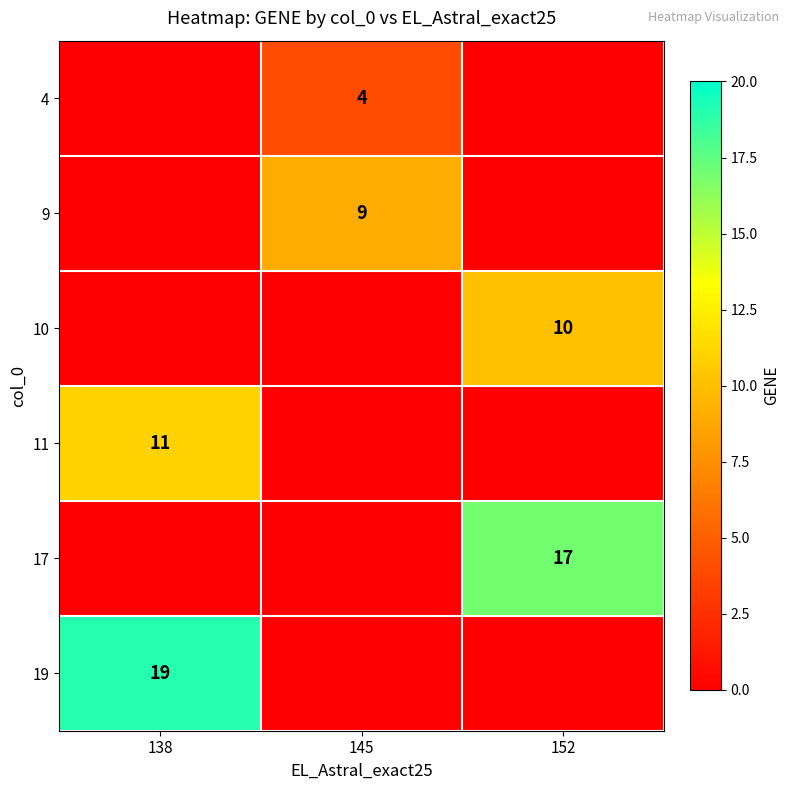

At which category does the chart reach its minimum across all series?

145